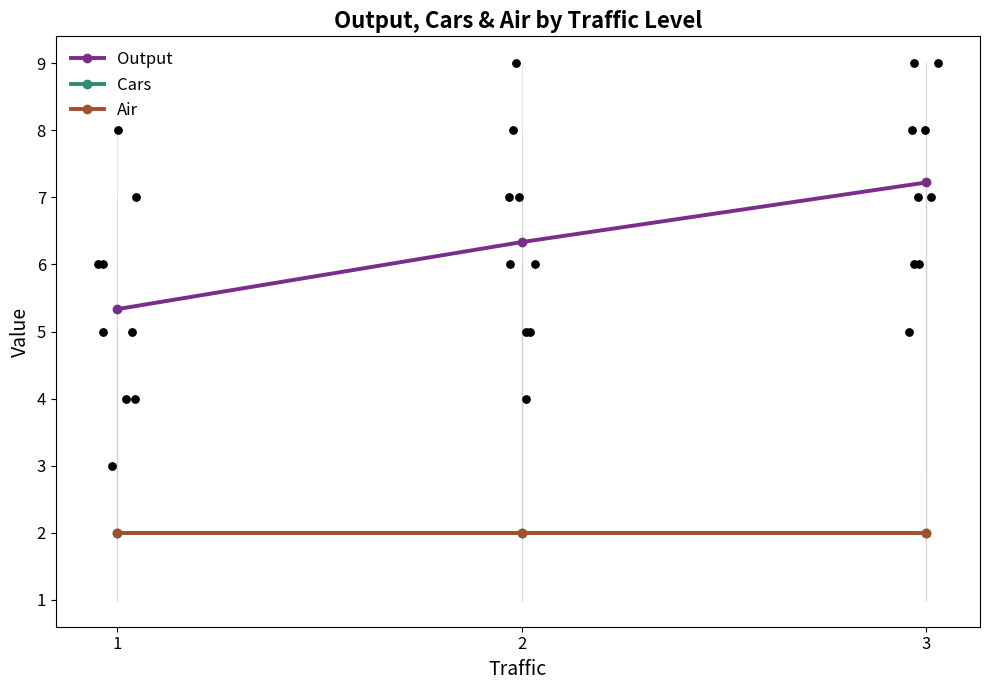

Is the value of Cars at 1 greater than the value of Air at 3?

No